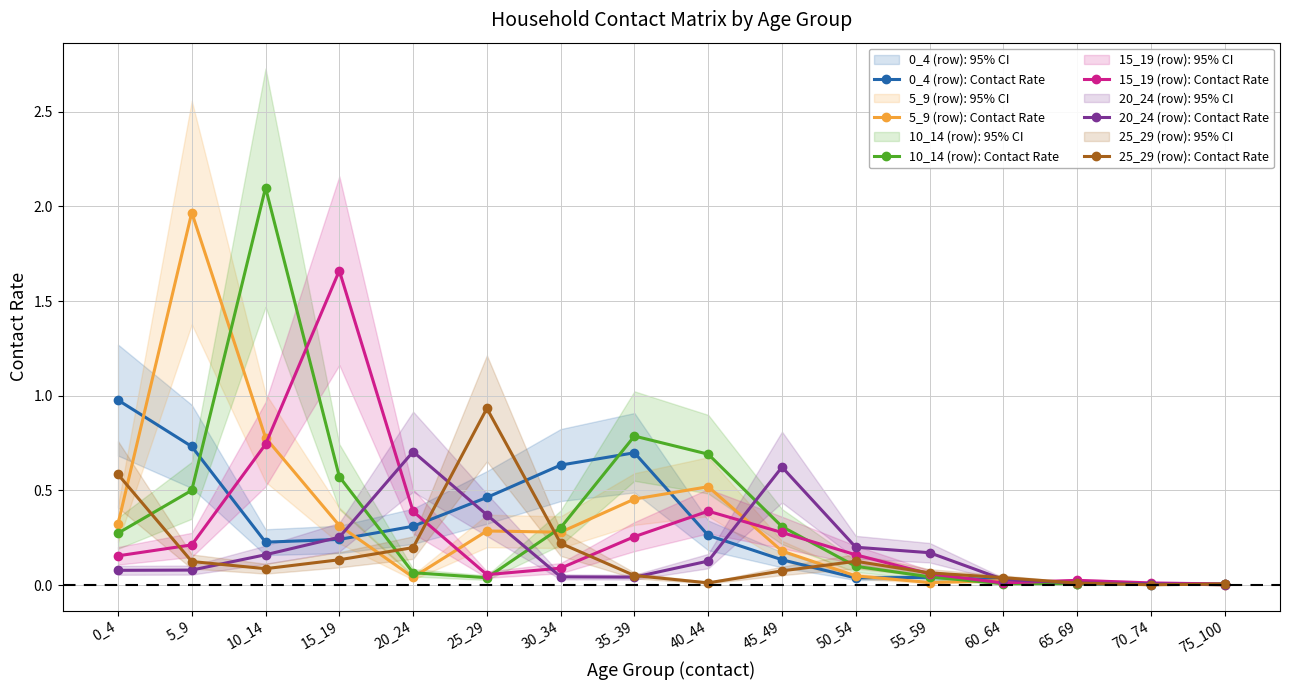

What is the spread (max minus min) of values at 10_14?

2.0